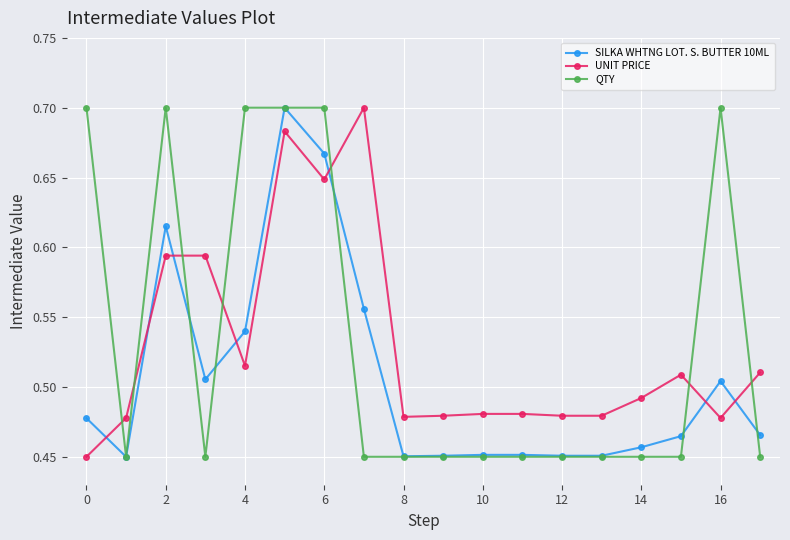

After their last crossing, which series has the higher values: UNIT PRICE or QTY?

UNIT PRICE